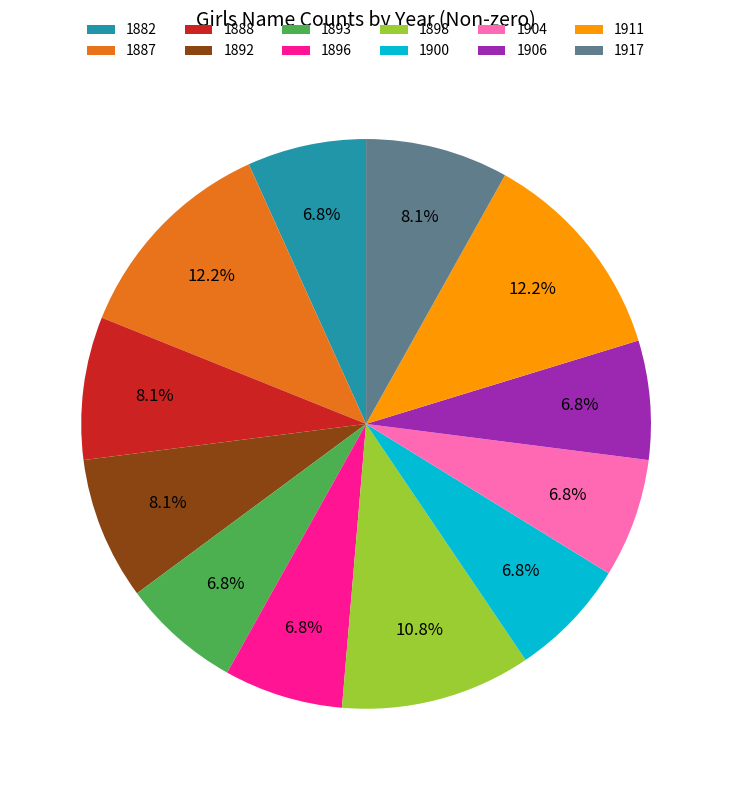

What percentage is the 1887 slice, to the nearest percent?

12%